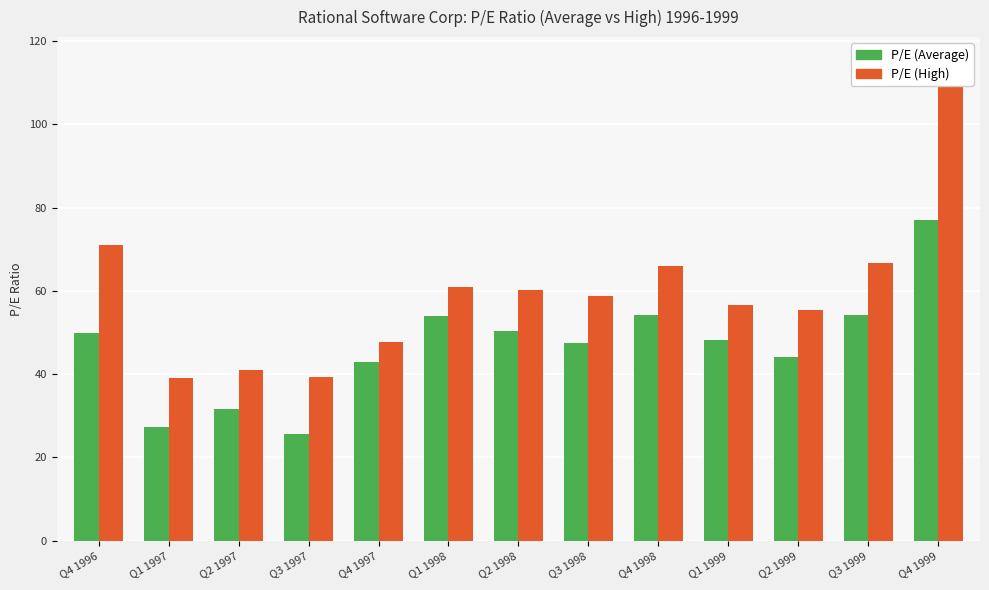

Reading right to left, list all the values displayed in this chart.

P/E (Average): Q4 1999=77.1	Q3 1999=54.3	Q2 1999=44.1	Q1 1999=48.2	Q4 1998=54.2	Q3 1998=47.4	Q2 1998=50.5	Q1 1998=54.0	Q4 1997=42.8	Q3 1997=25.6	Q2 1997=31.6	Q1 1997=27.3	Q4 1996=49.9
P/E (High): Q4 1999=115.2	Q3 1999=66.6	Q2 1999=55.5	Q1 1999=56.6	Q4 1998=66.0	Q3 1998=58.7	Q2 1998=60.1	Q1 1998=60.9	Q4 1997=47.6	Q3 1997=39.2	Q2 1997=40.9	Q1 1997=39.0	Q4 1996=71.1